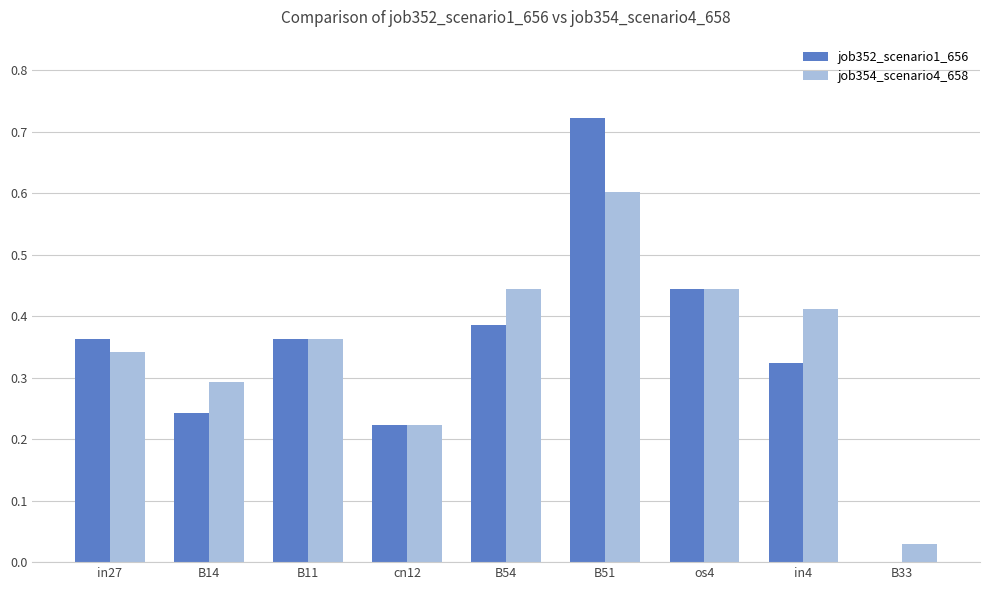

The job354_scenario4_658 series shows 0.3 at B14. True or false?

True